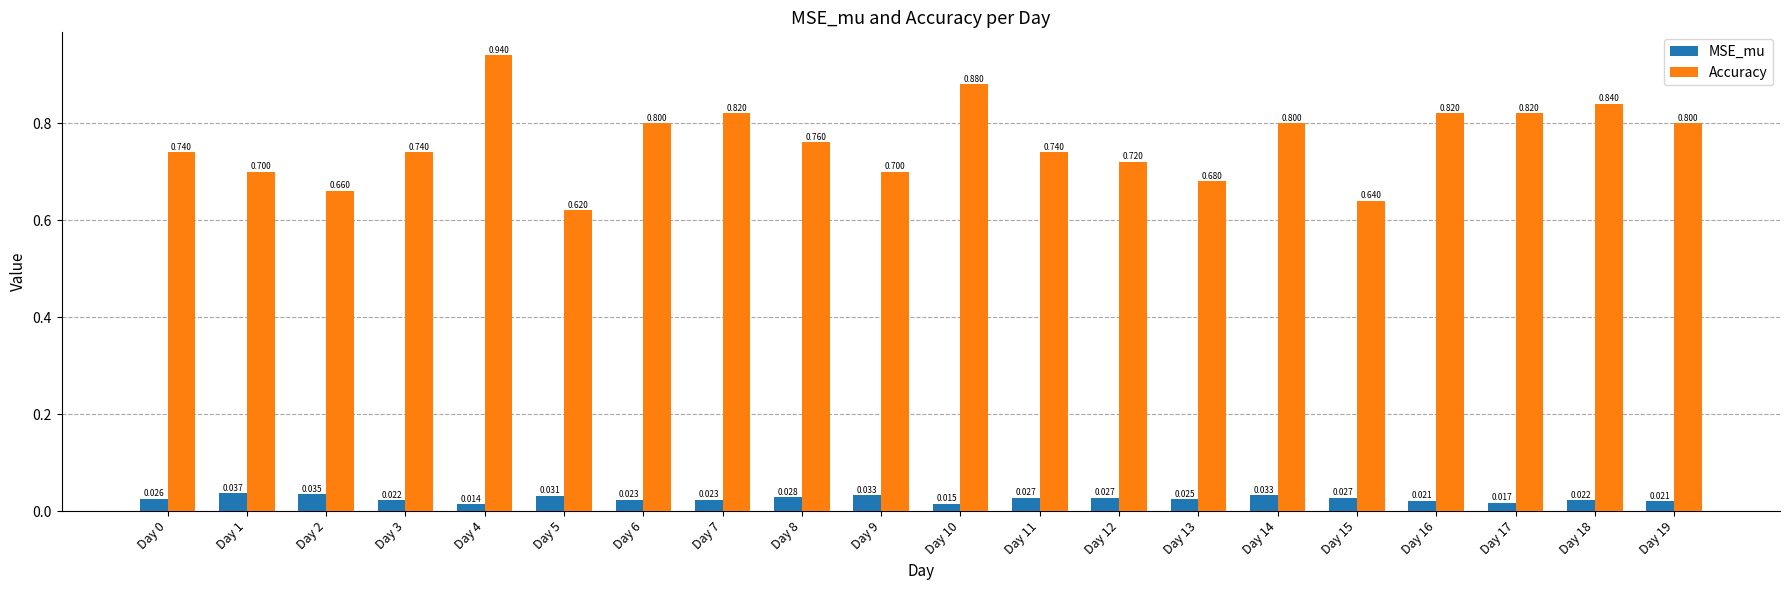

At which category is the sum across all series the highest?

Day 4